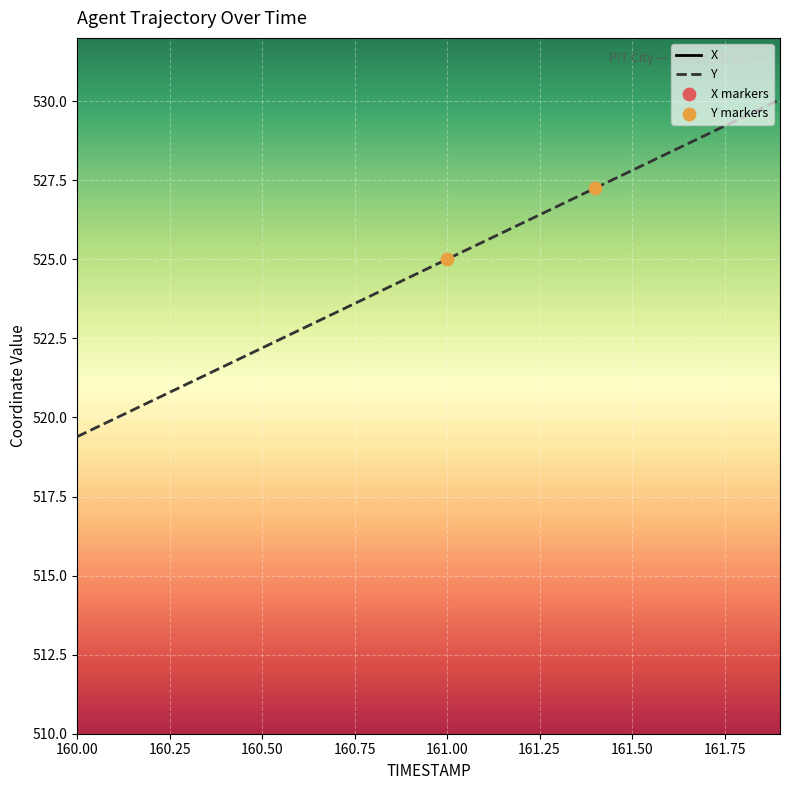

What is the total value across all series at 160.00?

1646.5